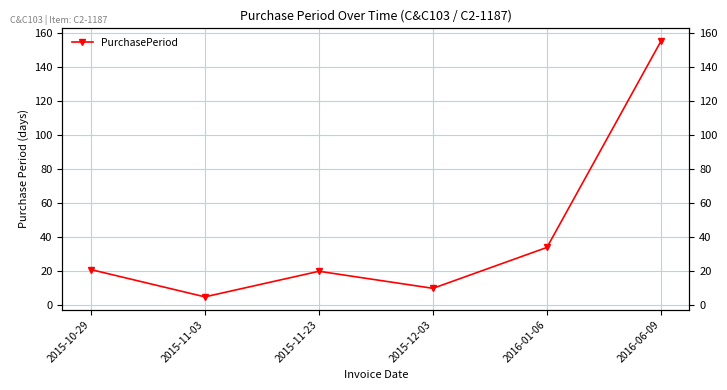

What is the difference between the second highest and minimum values?

29